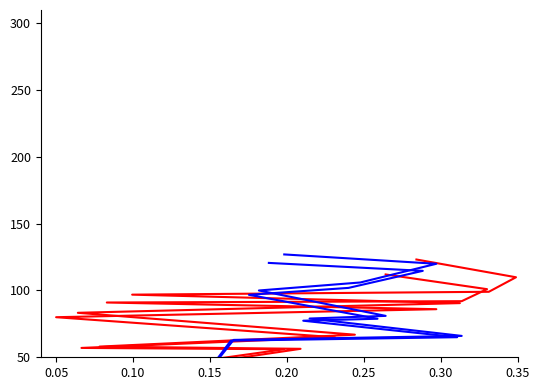

What is the lowest value of the destination_b_2 series?

2.1